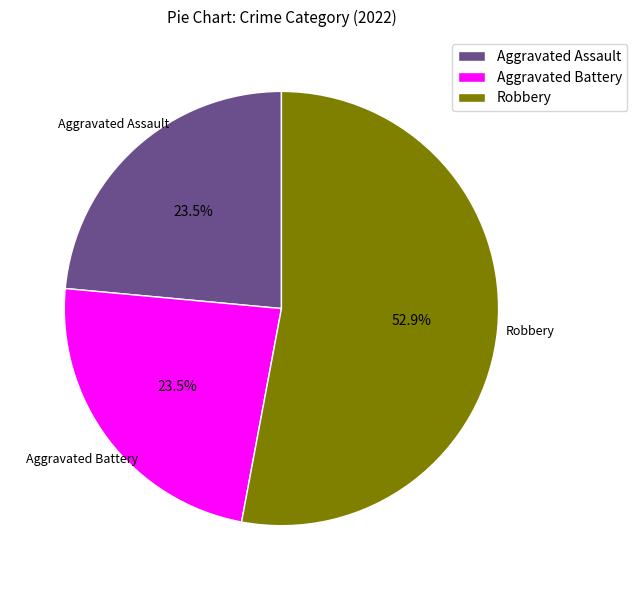

Which category has the biggest portion of the pie?

Robbery